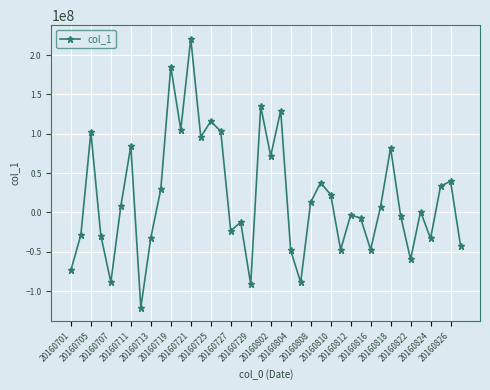

What is the average value?

18419668.8